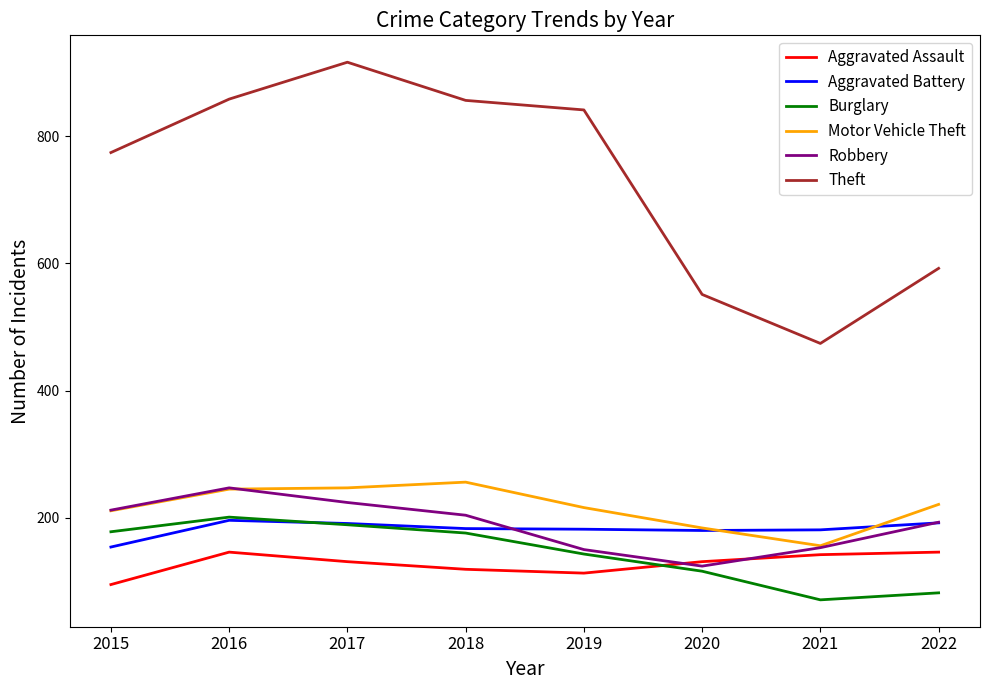

How many distinct data groups are displayed?

6